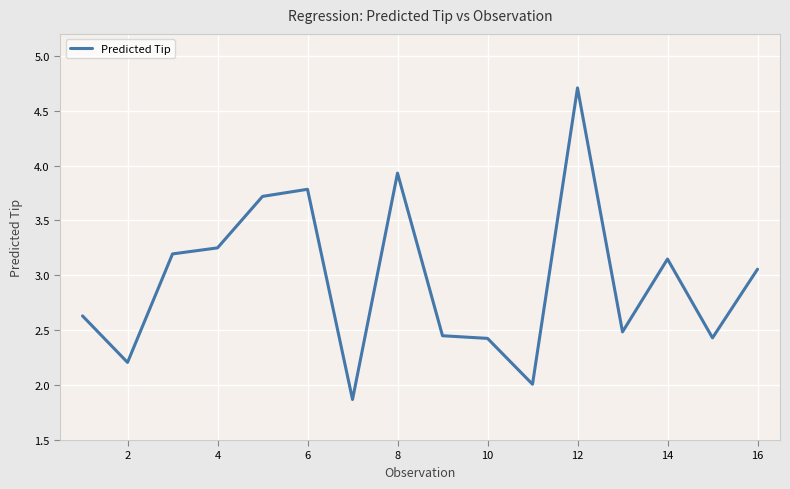

Count the number of categories in the chart.

16